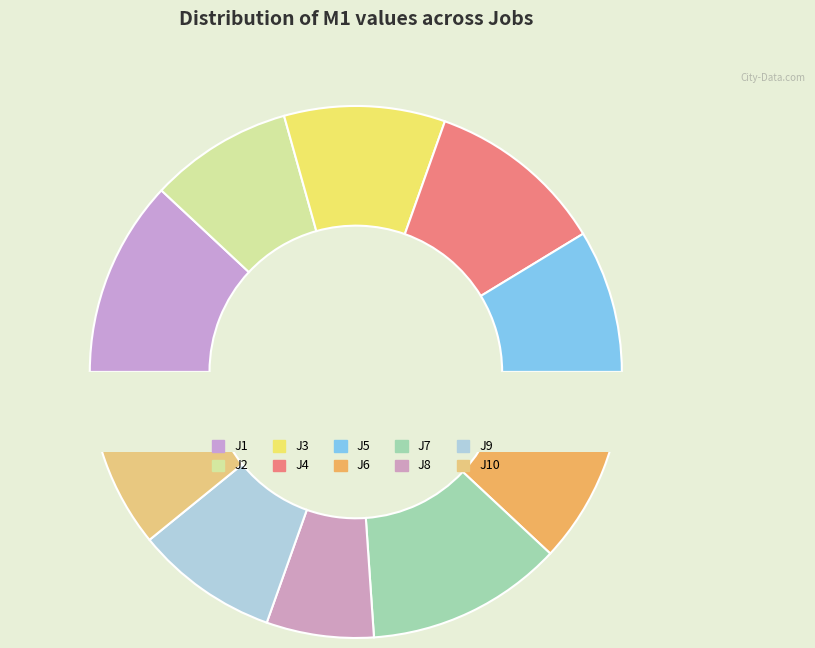

Is there any slice that represents more than half of the pie?

No